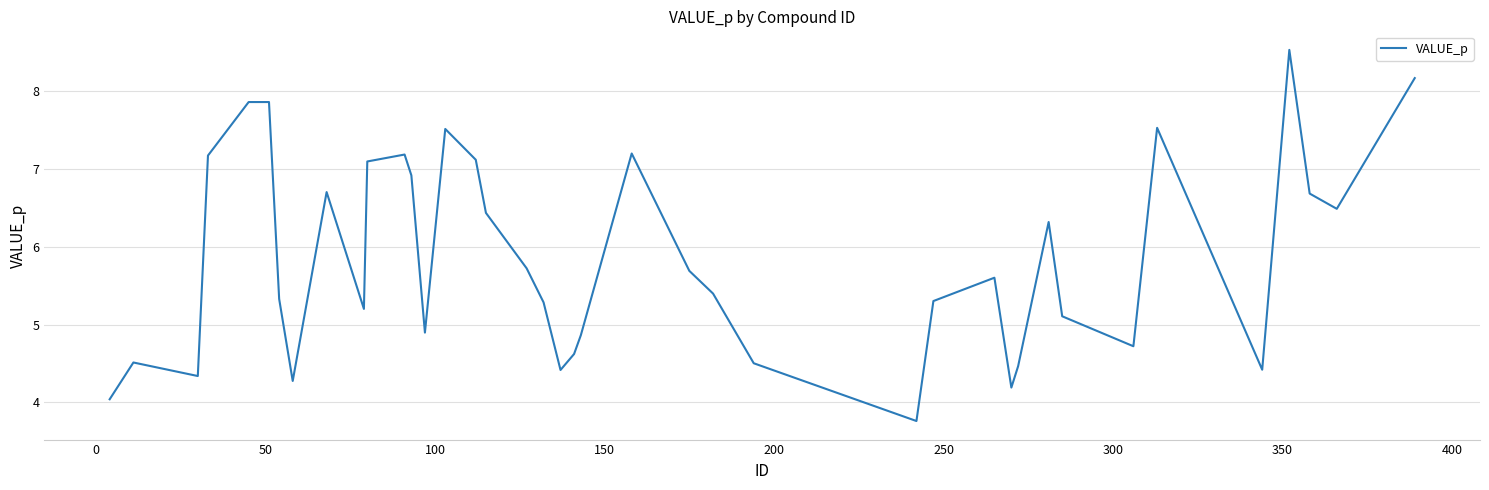

What is the maximum value shown in the chart?

8.5